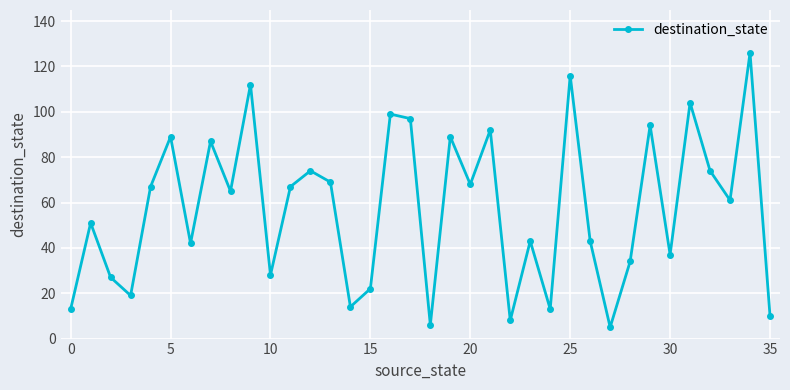

What is the difference between the second highest and minimum values?

111